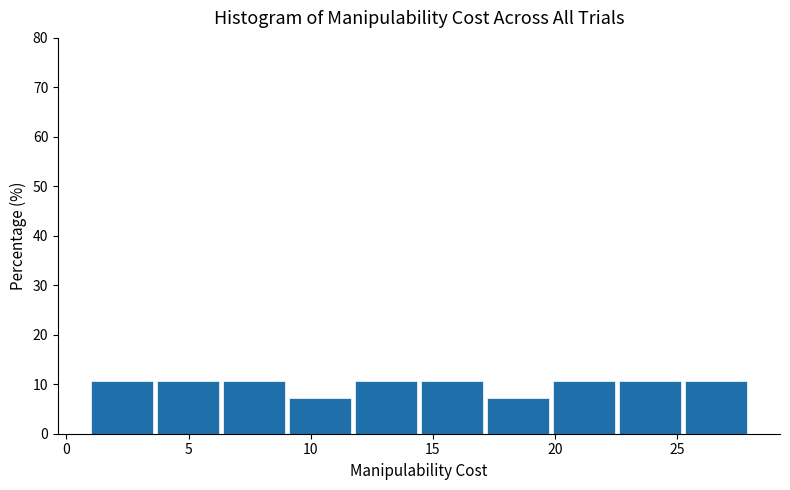

How tall is the bar that spans 3.7 to 6.4 on the x-axis? Neither the bar edges nor the heights are printed on the chart, so give them approximately, as read against the axes.

11